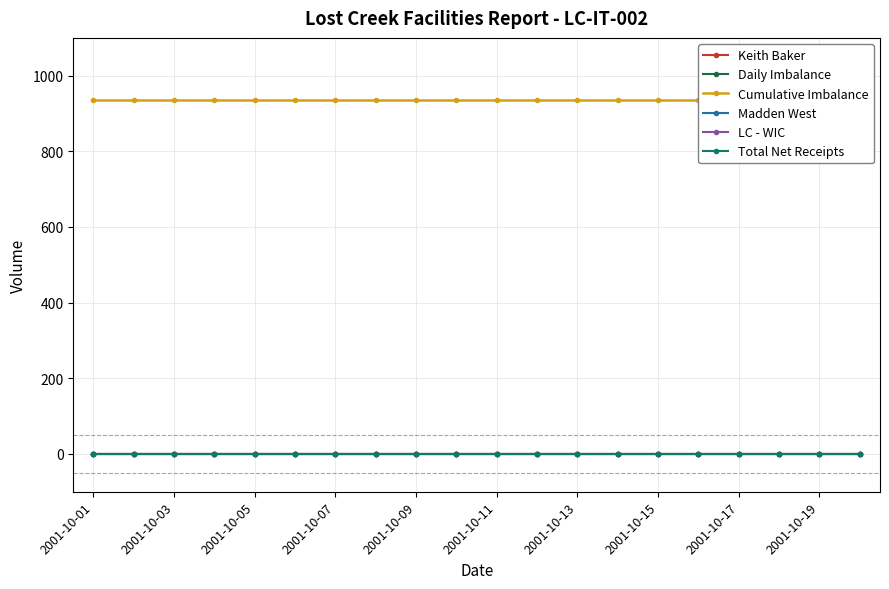

At which category does the chart reach its peak across all series?

2001-10-01